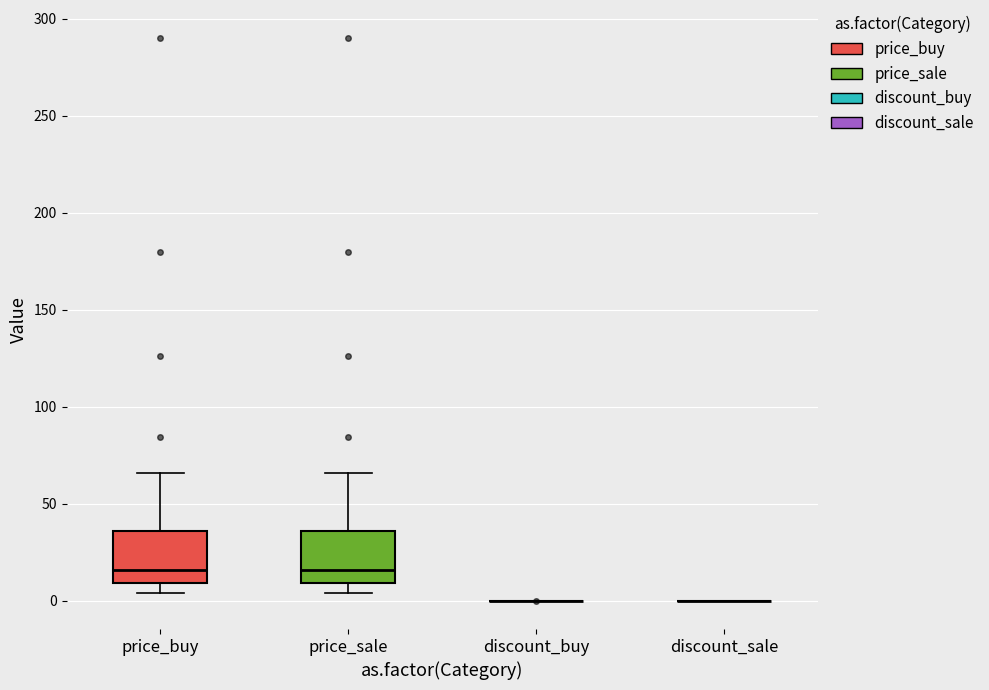

Reading left to right, transcribe this box plot: for each box, give where its median line is, the range the box spans, and where its two whiskers end, as read against the y-axis. The values are not printed on the chart, so give them approximately, as read against the axis.

price_buy: median 15, box 10 to 35, whiskers 5 to 65
price_sale: median 15, box 10 to 35, whiskers 5 to 65
discount_buy: box collapsed to a line at 0, whiskers 0 to 0
discount_sale: box collapsed to a line at 0, whiskers 0 to 0